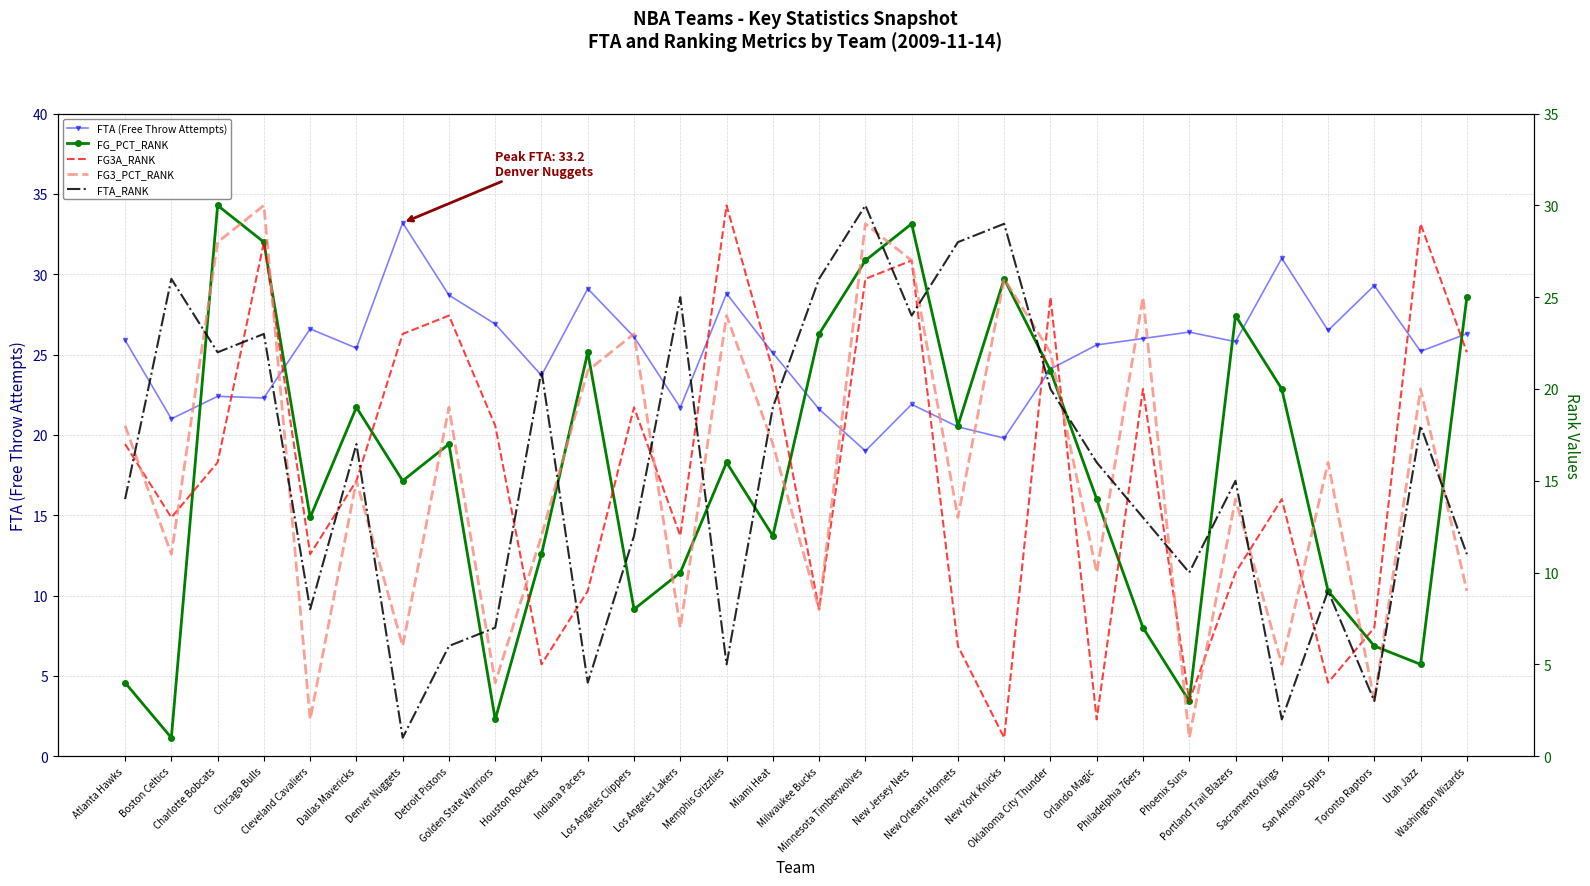

What is the value of the FTA_RANK point at the 28th from the left?

3.0